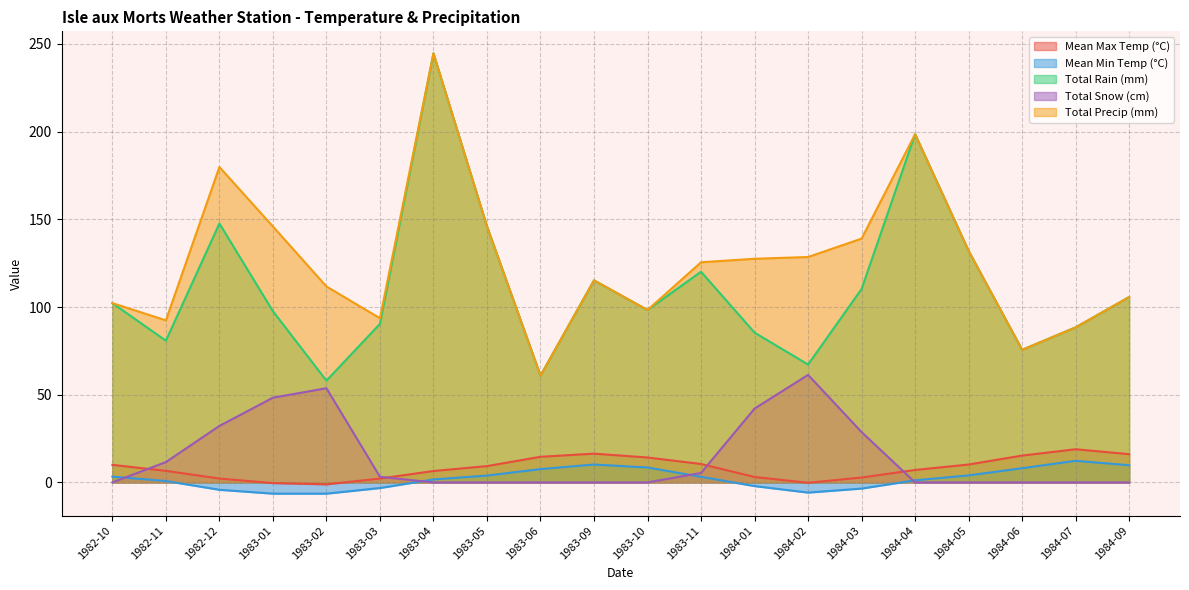

Rank the categories by Total Precip (mm) value from lowest to highest.

1983-06, 1984-06, 1984-07, 1982-11, 1983-03, 1983-10, 1982-10, 1984-09, 1983-02, 1983-09, 1983-11, 1984-01, 1984-02, 1984-05, 1984-03, 1983-01, 1983-05, 1982-12, 1984-04, 1983-04